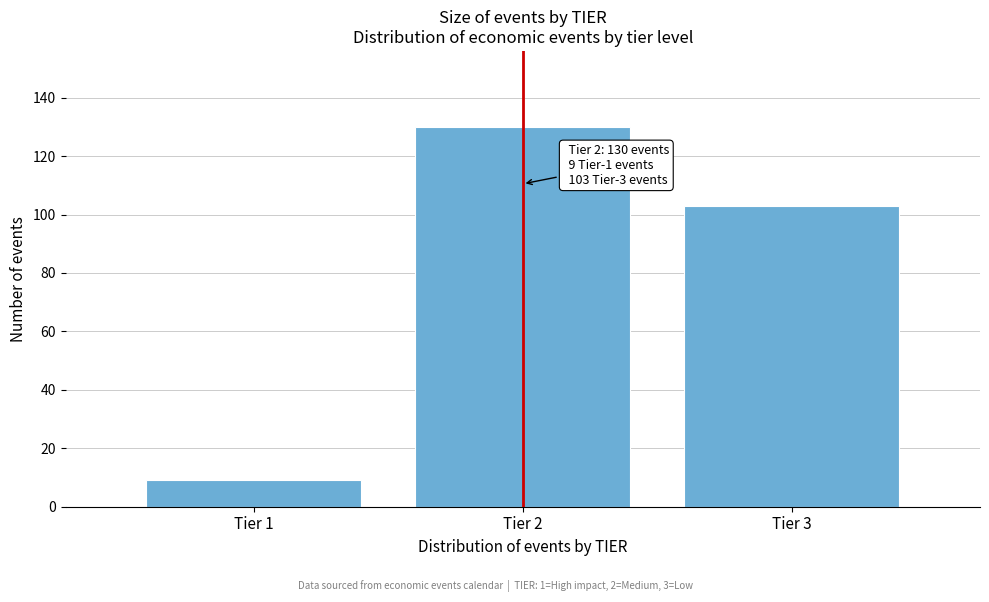

Reading left to right, transcribe all the data shown in this chart.

Tier 1=9	Tier 2=130	Tier 3=103